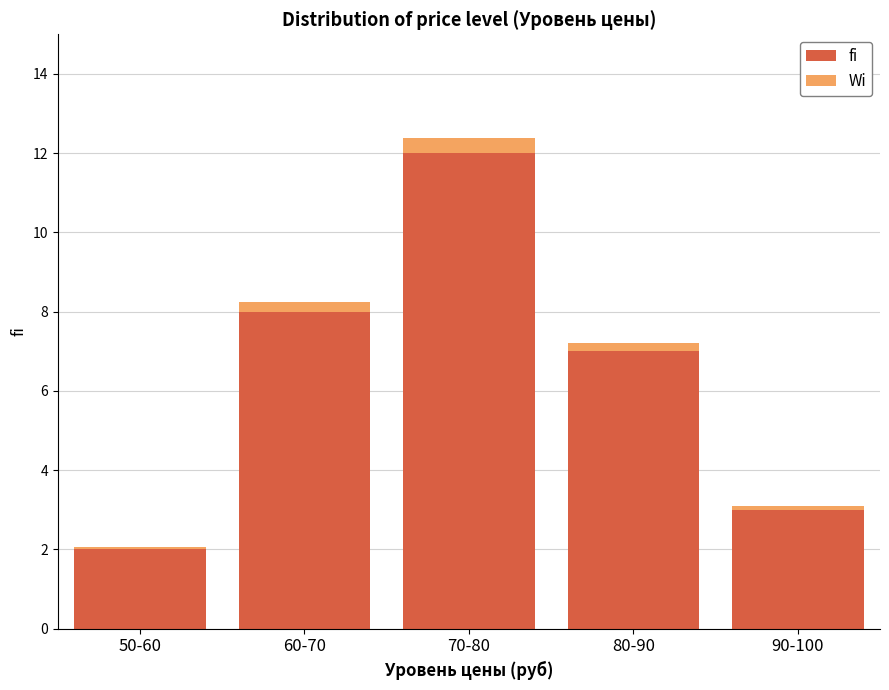

The fi series shows 0.4 at 50-60. True or false?

False